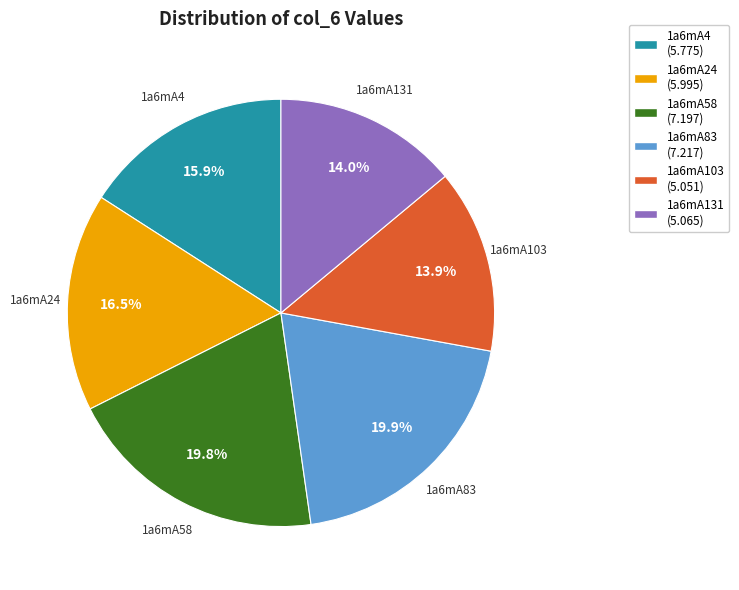

Is there a majority slice in this chart?

No